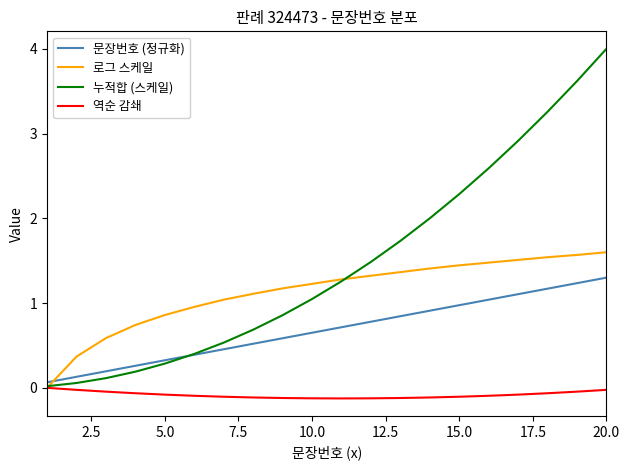

List the series in order of their peak value, lowest first.

역순 감쇄, 문장번호 (정규화), 로그 스케일, 누적합 (스케일)